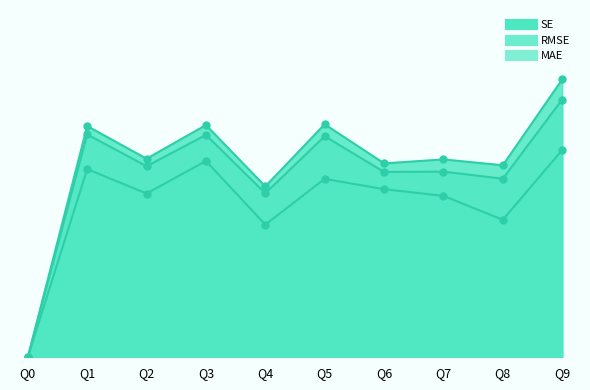

What is the difference between the second highest and second lowest values in the SE series?

0.1